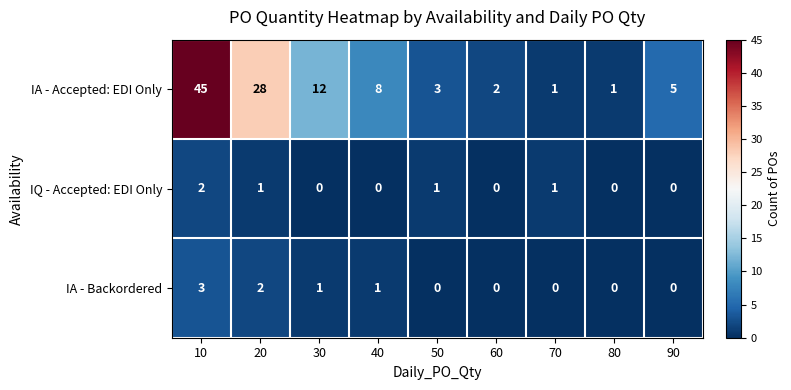

What is the total value across all series at 40?

9